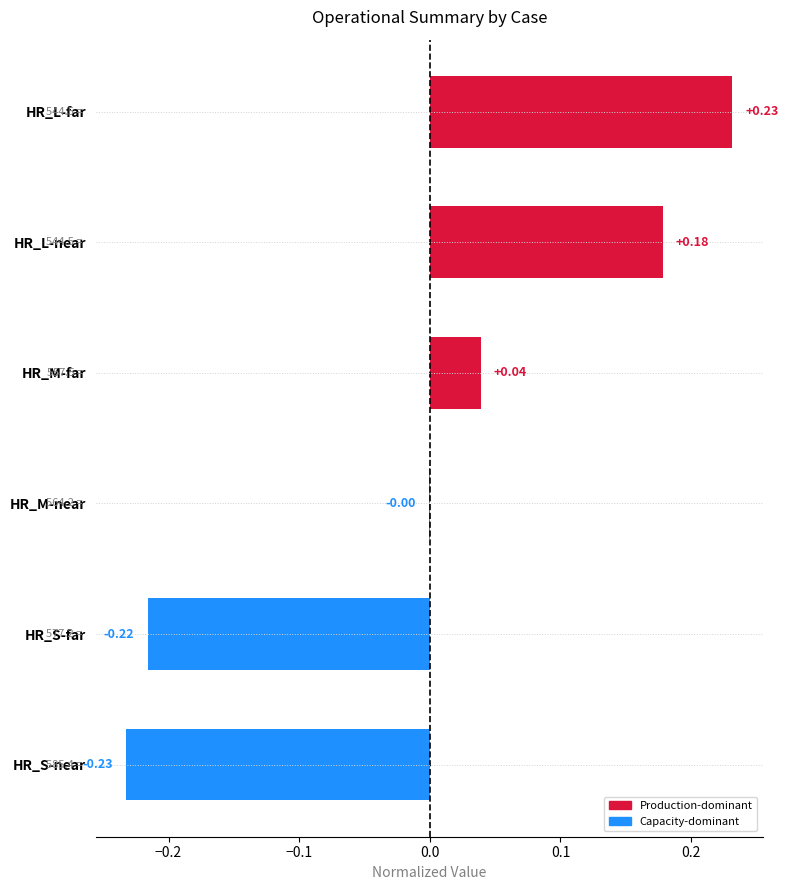

Where is the data nearest to the value 0?

HR_M-near